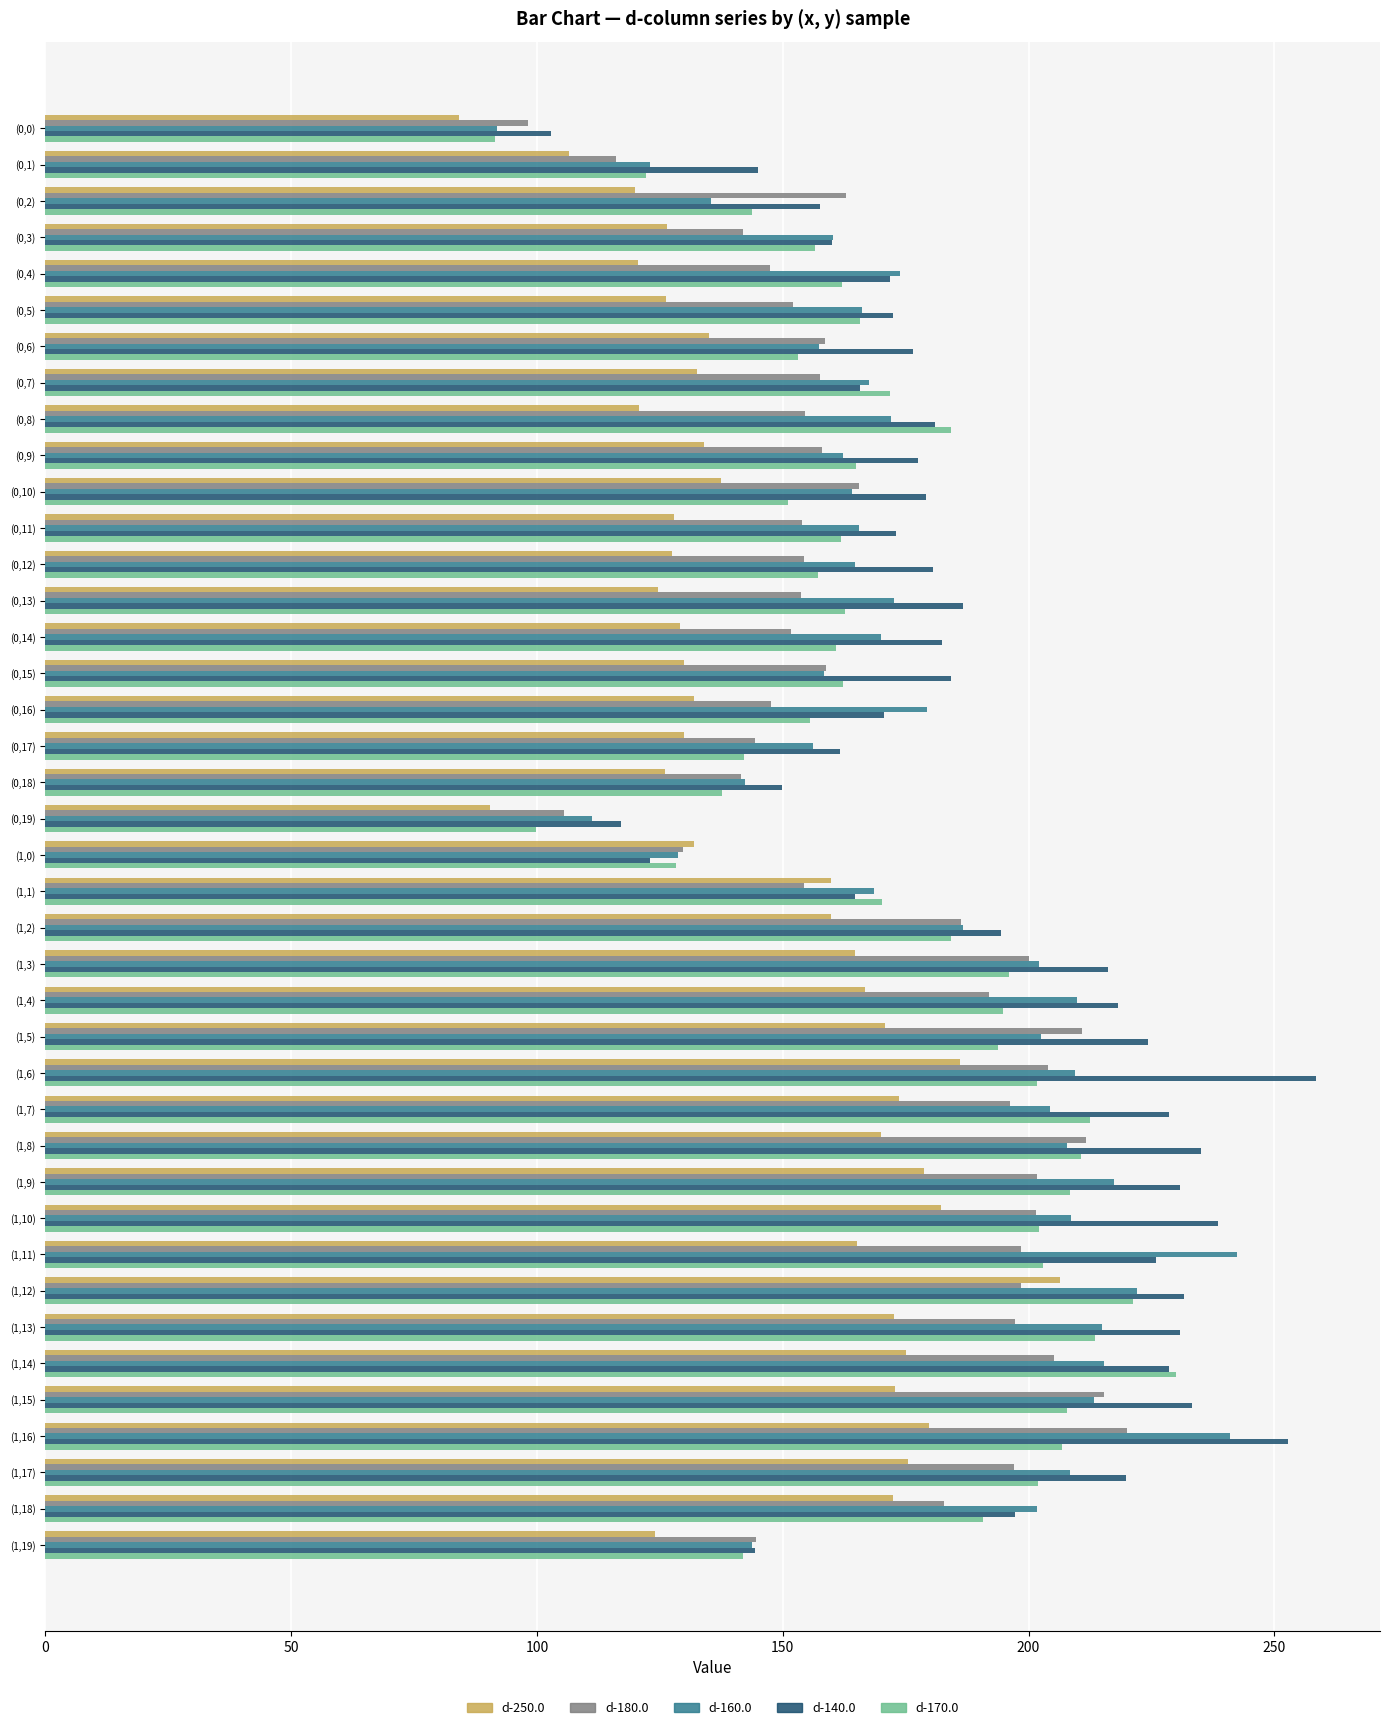

Which series has the largest total across all categories?

d-140.0